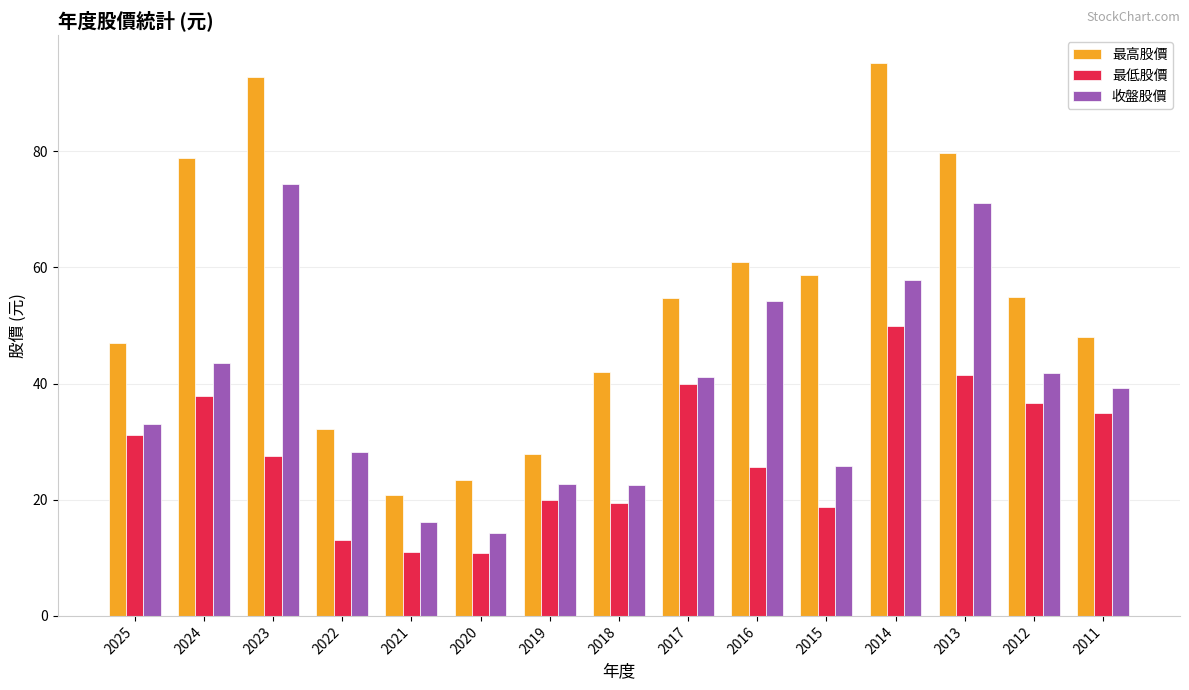

Which series has the largest total across all categories?

最高股價